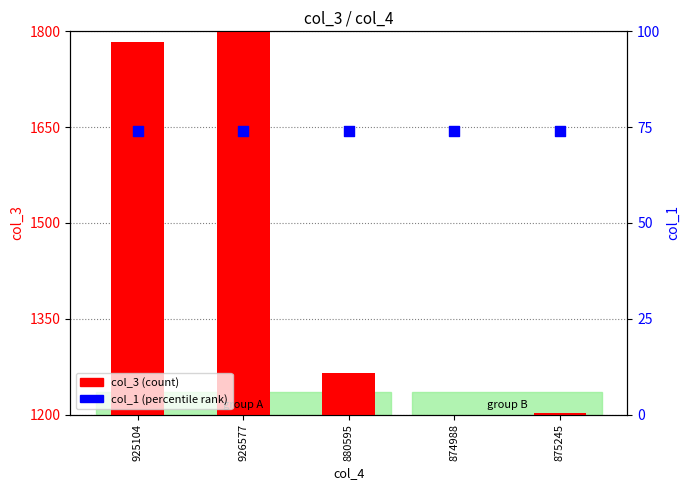

What is the total value across all series at 925104?

1856.9